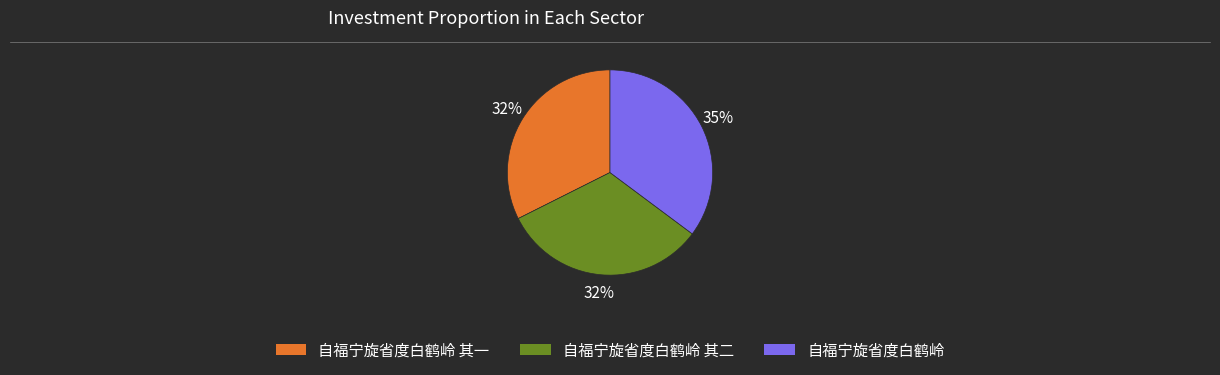

Is there a majority slice in this chart?

No